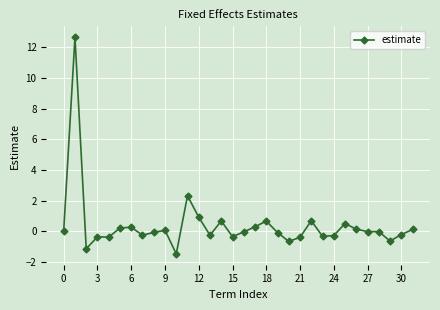

What is the value of the 22nd point from the left?

-0.4